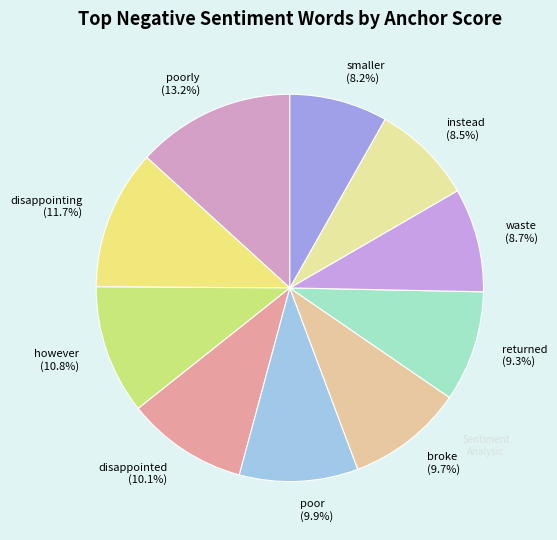

To the nearest percent, what is the average slice percentage?

10%